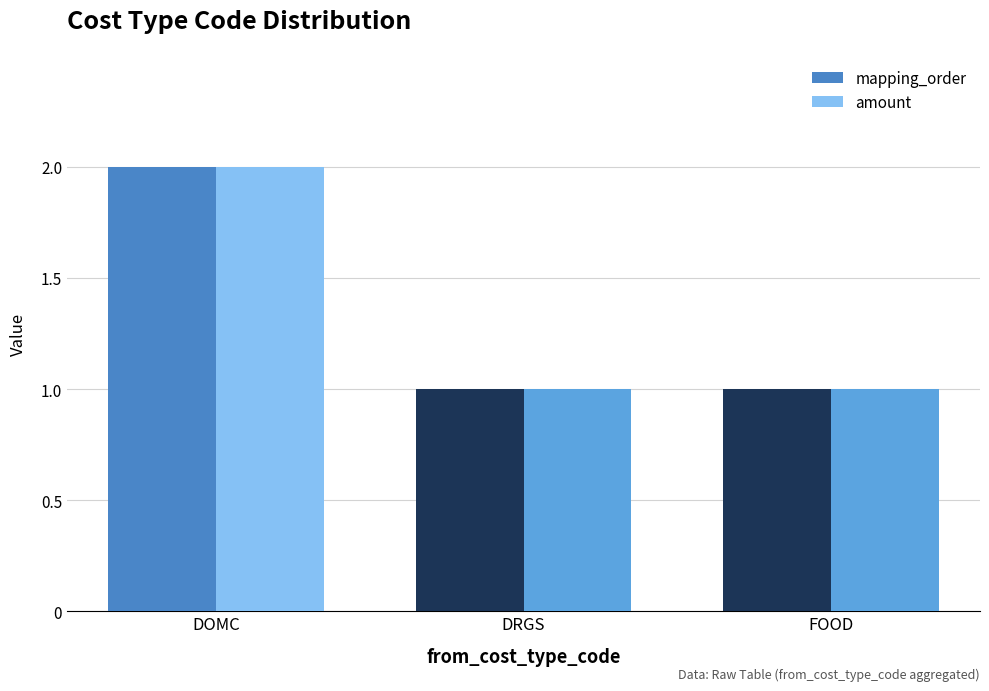

How many mapping_order values are between 1 and 2?

3